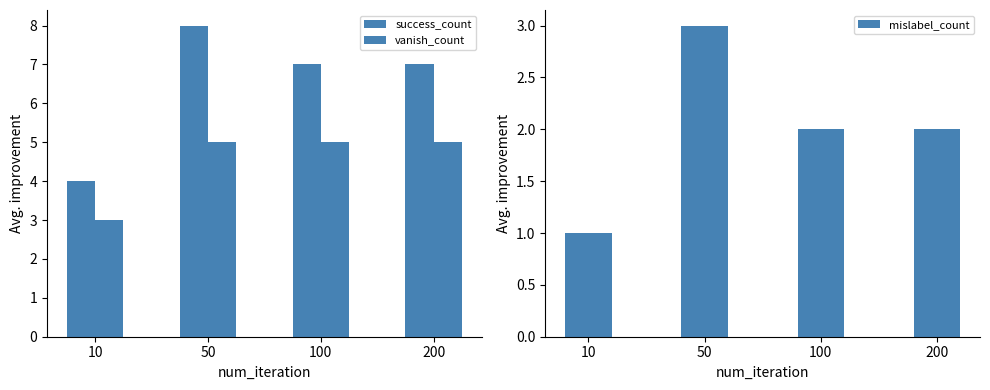

Is it true that mislabel_count equals 2 at 10?

False